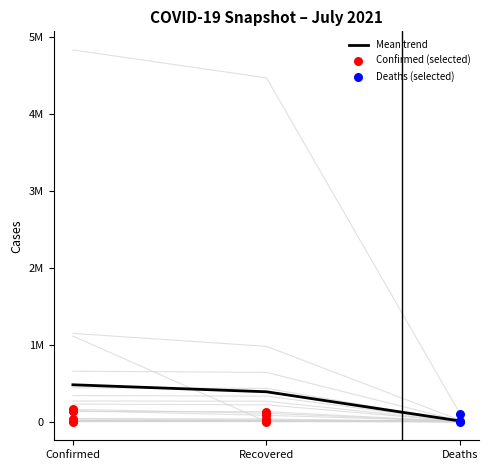

Which has a higher value, Deaths or Recovered?

Recovered